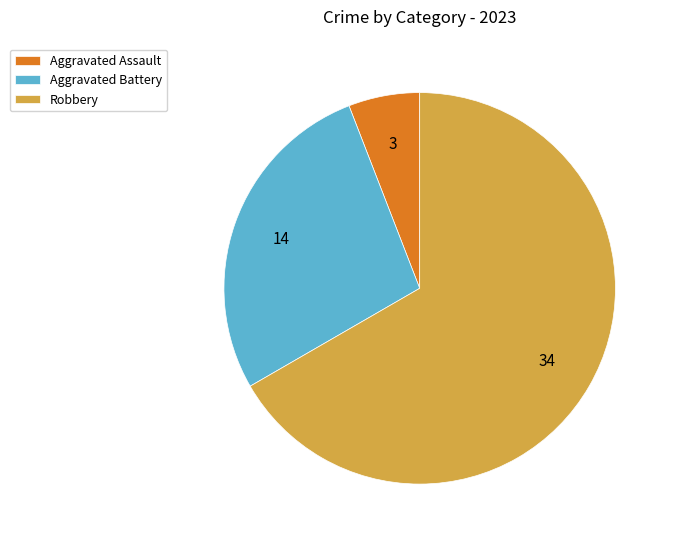

Which category accounts for the majority?

Robbery